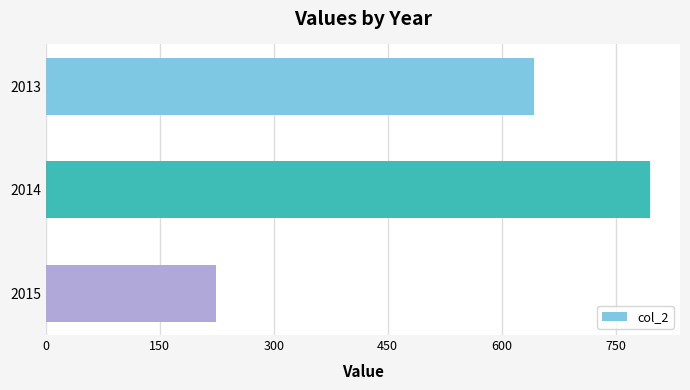

Reading bottom to top, what are all the values shown in this chart?

224	795	643